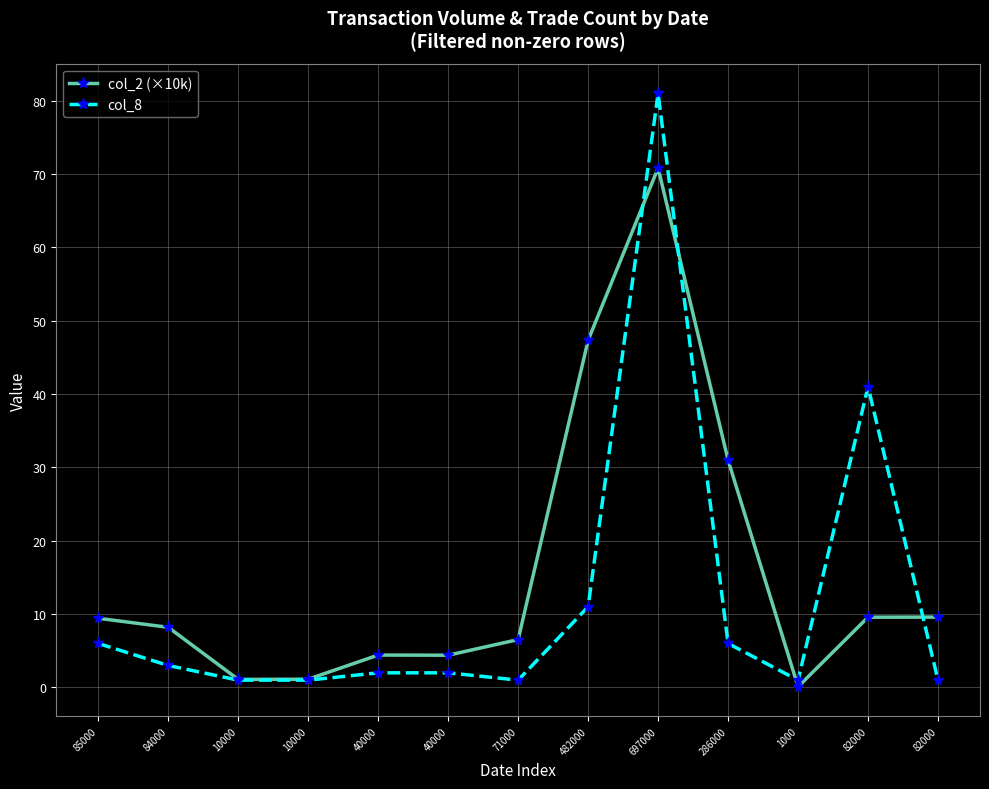

Is the value of col_2 (×10k) at 482000 greater than the value of col_8 at 82000?

Yes